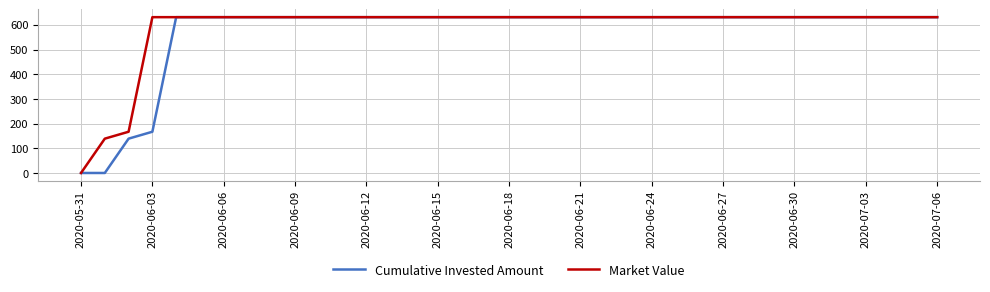

What is the maximum value shown in the chart?

631